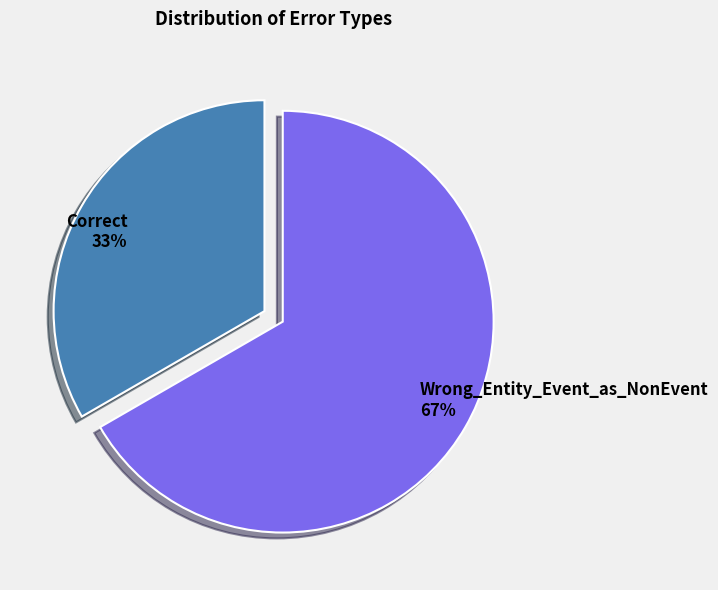

Rank the categories by value from highest to lowest.

Wrong_Entity_Event_as_NonEvent, Correct